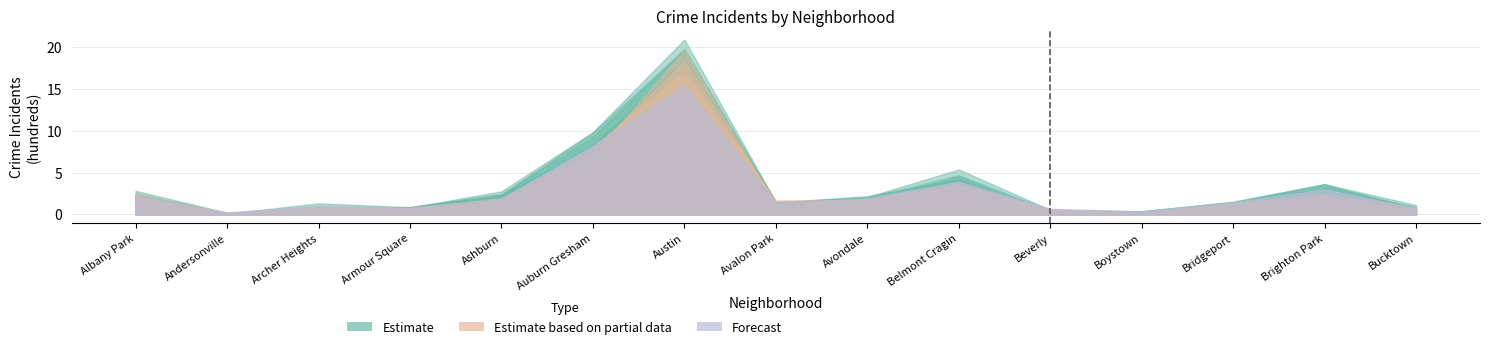

Reading left to right, what are all the values shown in this chart?

2023: Albany Park=2.3	Andersonville=0.1	Archer Heights=1.3	Armour Square=0.9	Ashburn=2.3	Auburn Gresham=8.2	Austin=18.5	Avalon Park=1.4	Avondale=2.1	Belmont Cragin=5.4	Beverly=0.6	Boystown=0.3	Bridgeport=1.5	Brighton Park=3.6	Bucktown=1.1
2017: Albany Park=2.4	Andersonville=0.2	Archer Heights=0.7	Armour Square=0.9	Ashburn=2.3	Auburn Gresham=9.8	Austin=19.7	Avalon Park=1.4	Avondale=2.2	Belmont Cragin=4.2	Beverly=0.5	Boystown=0.3	Bridgeport=1.3	Brighton Park=3.1	Bucktown=0.8
2016: Albany Park=2.8	Andersonville=0.2	Archer Heights=0.7	Armour Square=0.8	Ashburn=2.8	Auburn Gresham=9.8	Austin=20.9	Avalon Park=1.5	Avondale=1.7	Belmont Cragin=4.5	Beverly=0.4	Boystown=0.4	Bridgeport=1.5	Brighton Park=3.6	Bucktown=0.6